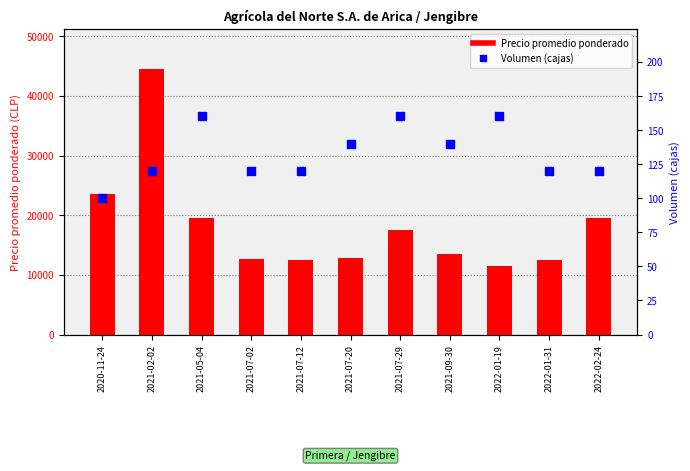

Which series has the largest total across all categories?

Precio promedio ponderado